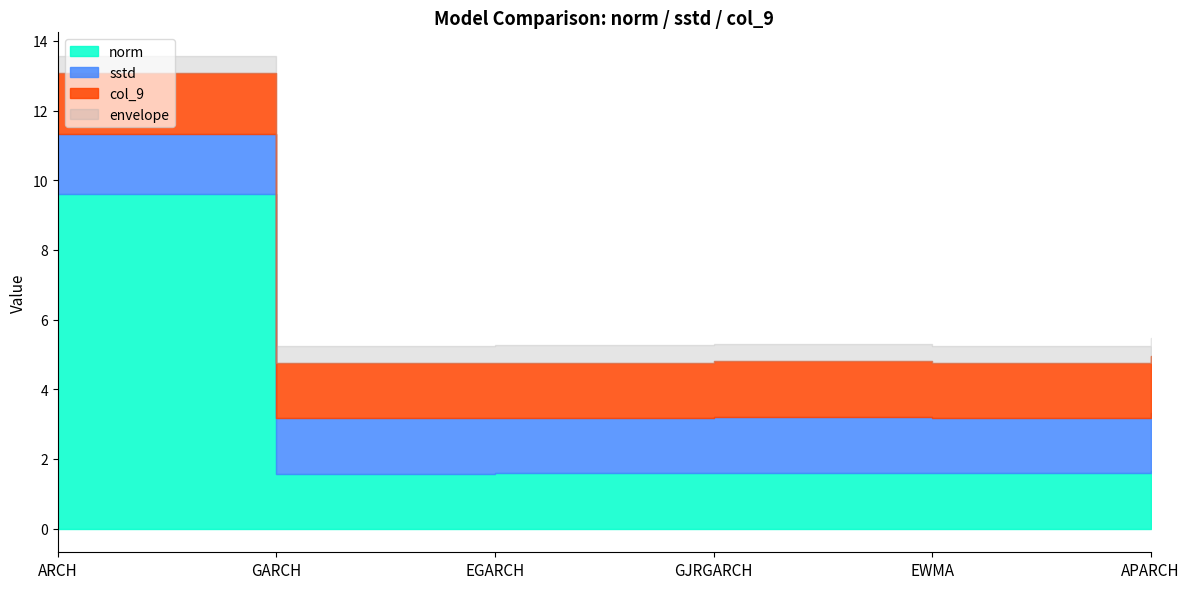

What is the approximate value of col_9 at EWMA?

1.6